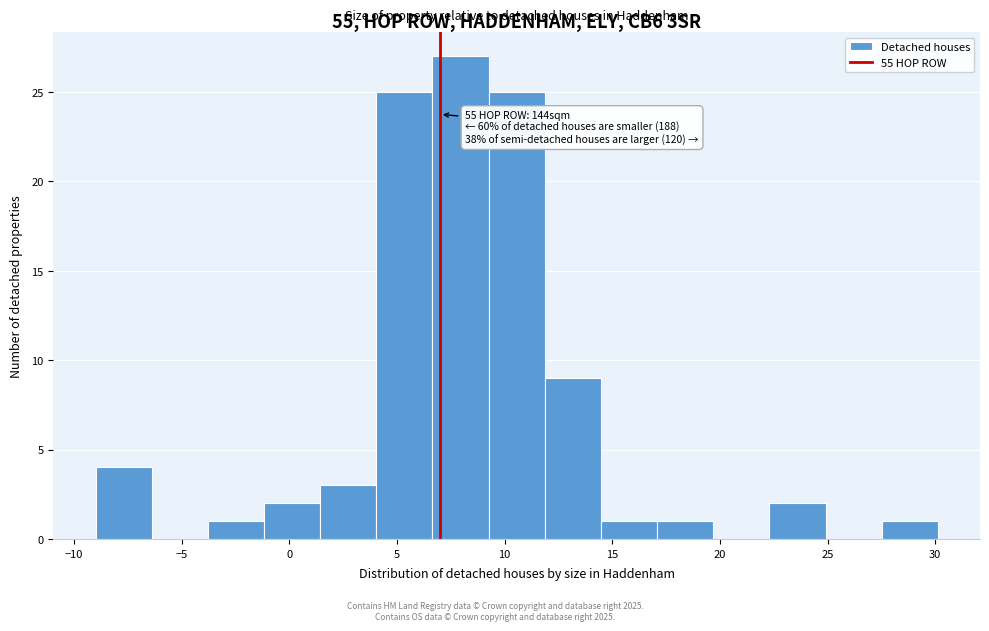

Which range on the x-axis has the tallest bar?

6.5 to 9.5